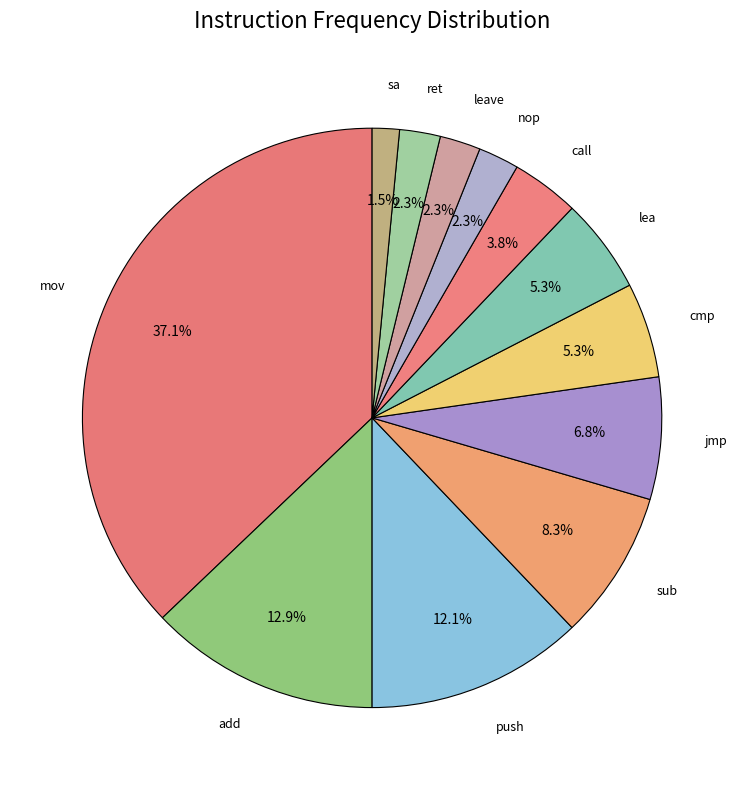

To the nearest percent, what is the average slice percentage?

8%